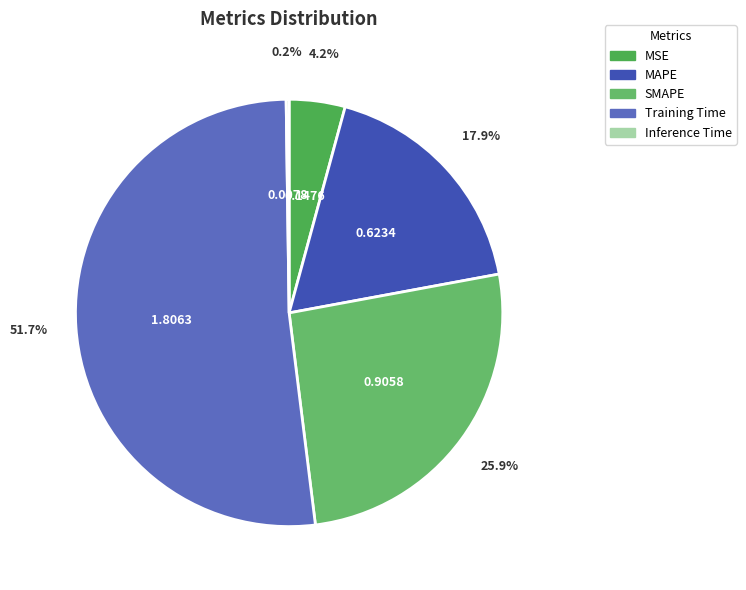

Rank the categories by value from lowest to highest.

Inference Time, MSE, MAPE, SMAPE, Training Time